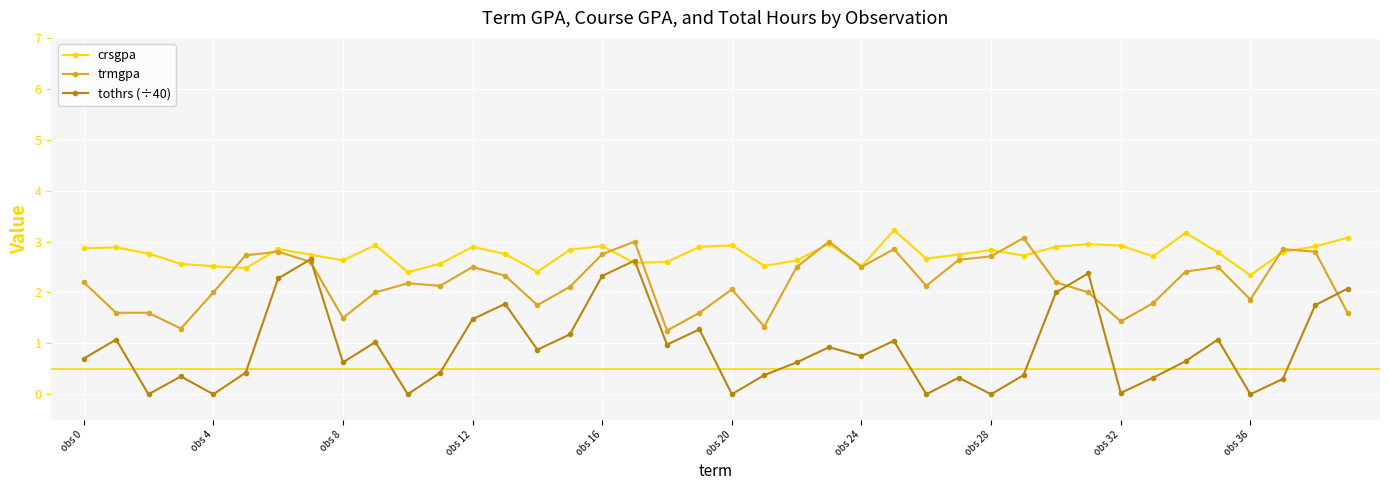

Which series has the largest total across all categories?

crsgpa